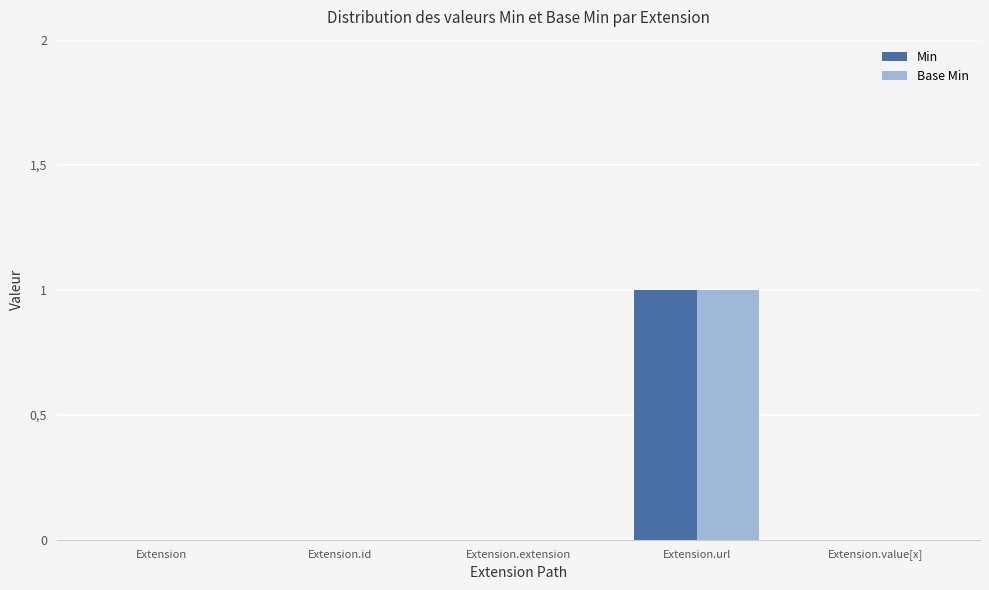

What is the label of the 4th bar from the left?

Extension.url